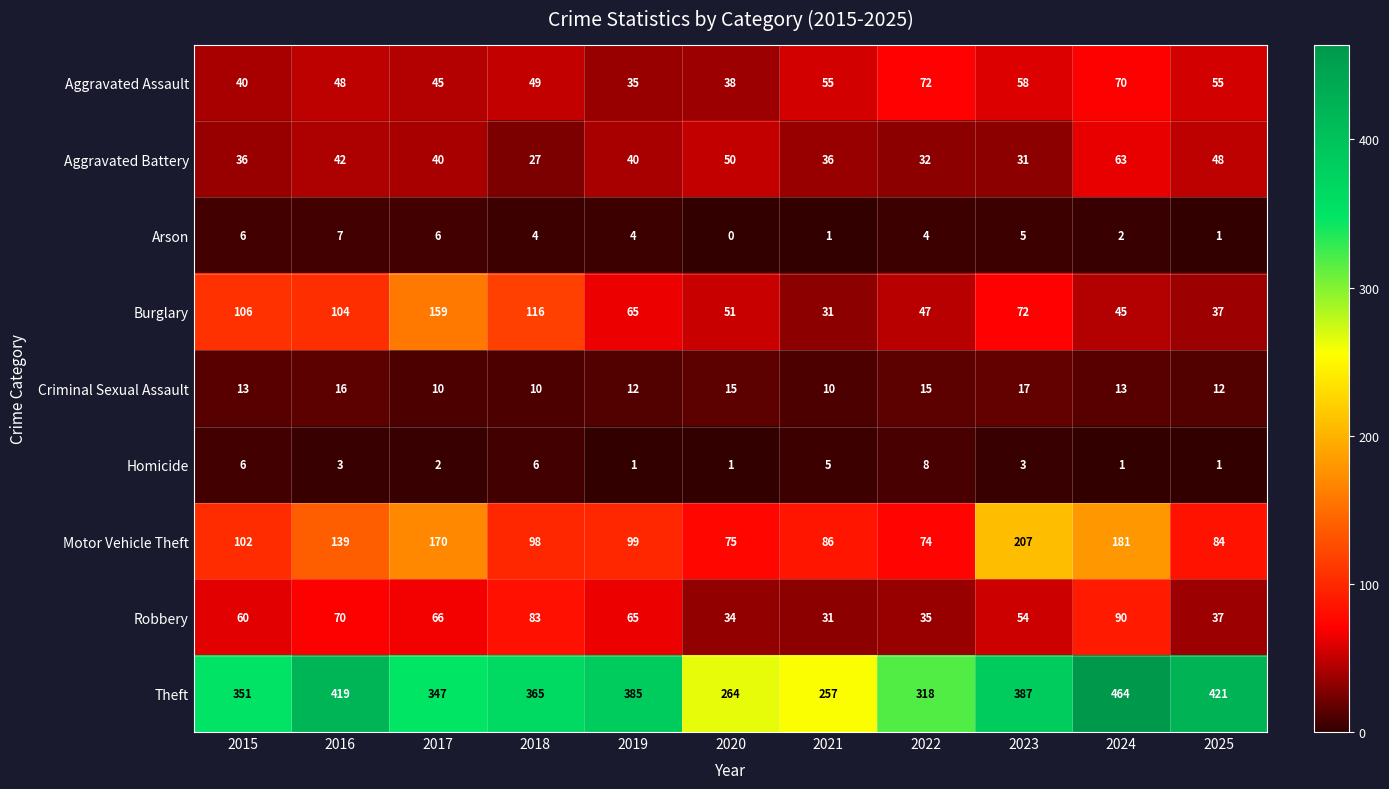

Where does the Theft series first go above 365?

2016